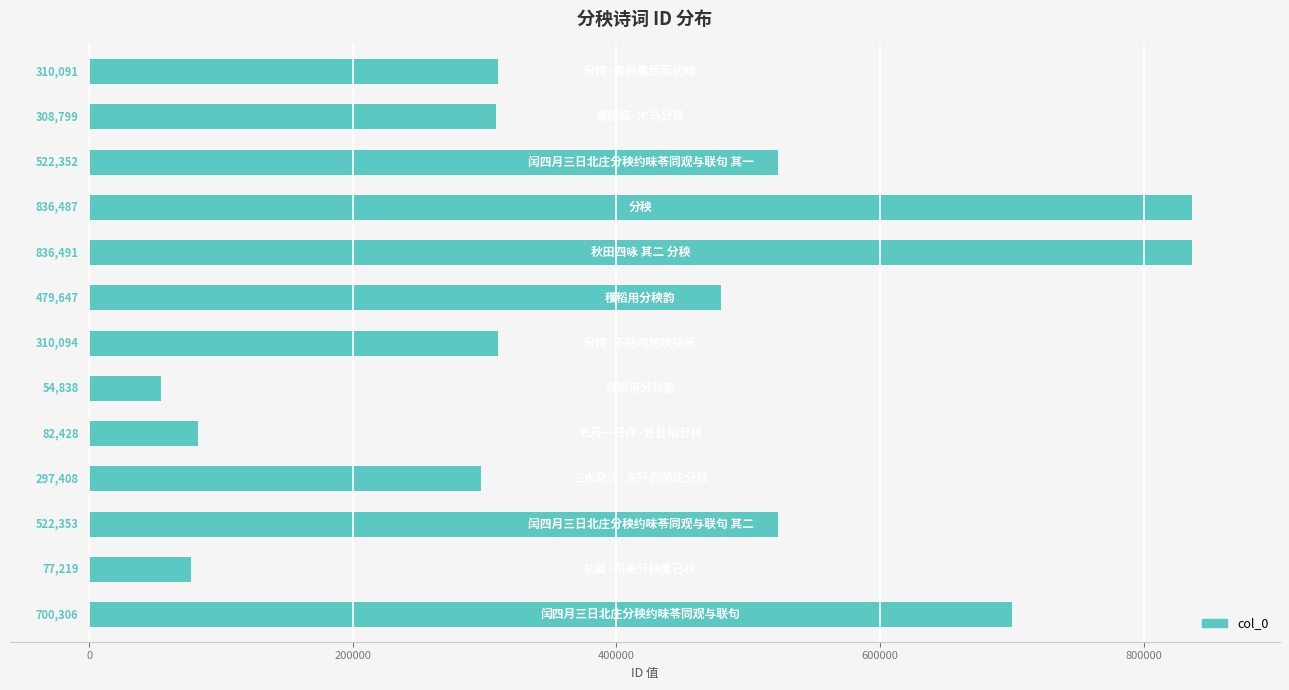

What is the maximum value shown in the chart?

836491